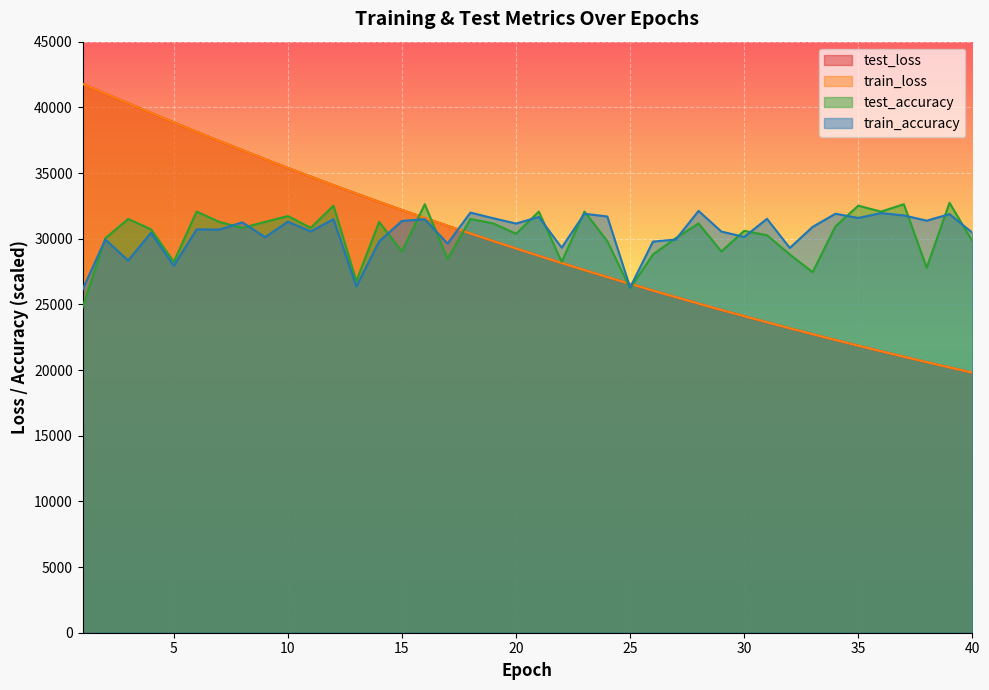

Reading right to left, list all the values displayed in this chart.

test_loss: 40=19802.4	39=20197.5	38=20600.0	37=21009.8	36=21427.4	35=21852.9	34=22286.2	33=22727.4	32=23176.9	31=23634.1	30=24100.5	29=24574.9	28=25057.3	27=25549.7	26=26050.7	25=26561.3	24=27079.6	23=27608.0	22=28146.8	21=28694.0	20=29251.4	19=29818.9	18=30396.0	17=30984.2	16=31581.2	15=32189.3	14=32807.9	13=33437.9	12=34076.5	11=34726.8	10=35388.2	9=36060.2	8=36743.7	7=37437.5	6=38142.3	5=38858.7	4=39582.4	3=40315.5	2=41053.6	1=41797.7
train_loss: 40=19802.5	39=20197.5	38=20599.8	37=21009.8	36=21427.2	35=21852.7	34=22286.0	33=22727.2	32=23176.8	31=23633.8	30=24100.4	29=24574.7	28=25057.2	27=25549.6	26=26050.5	25=26561.1	24=27079.4	23=27607.9	22=28146.6	21=28693.9	20=29251.3	19=29818.7	18=30395.8	17=30984.0	16=31581.2	15=32189.1	14=32807.8	13=33438.0	12=34076.5	11=34726.5	10=35388.1	9=36060.3	8=36743.7	7=37437.7	6=38142.7	5=38858.8	4=39583.0	3=40316.6	2=41054.3	1=41796.1
test_accuracy: 40=29812.5	39=32737.5	38=27787.5	37=32625.0	36=32062.5	35=32512.5	34=30937.5	33=27450.0	32=28800.0	31=30262.5	30=30600.0	29=29025.0	28=31162.5	27=30037.5	26=28800.0	25=26212.5	24=29812.5	23=32062.5	22=28237.5	21=32062.5	20=30375.0	19=31162.5	18=31500.0	17=28462.5	16=32625.0	15=29025.0	14=31275.0	13=26775.0	12=32512.5	11=30825.0	10=31725.0	9=31275.0	8=30825.0	7=31275.0	6=32062.5	5=28237.5	4=30712.5	3=31500.0	2=30037.5	1=24750.0
train_accuracy: 40=30456.8	39=31868.2	38=31372.2	37=31771.0	36=31950.0	35=31576.7	34=31898.9	33=30896.6	32=29296.0	31=31510.2	30=30134.7	29=30543.8	28=32113.6	27=29935.2	26=29776.7	25=26284.1	24=31689.2	23=31898.9	22=29316.5	21=31653.4	20=31152.3	19=31556.3	18=31985.8	17=29628.4	16=31479.5	15=31351.7	14=29792.0	13=26360.8	12=31484.7	11=30554.0	10=31290.3	9=30119.3	8=31244.3	7=30692.0	6=30707.4	5=27940.9	4=30446.6	3=28339.8	2=29940.3	1=26125.6